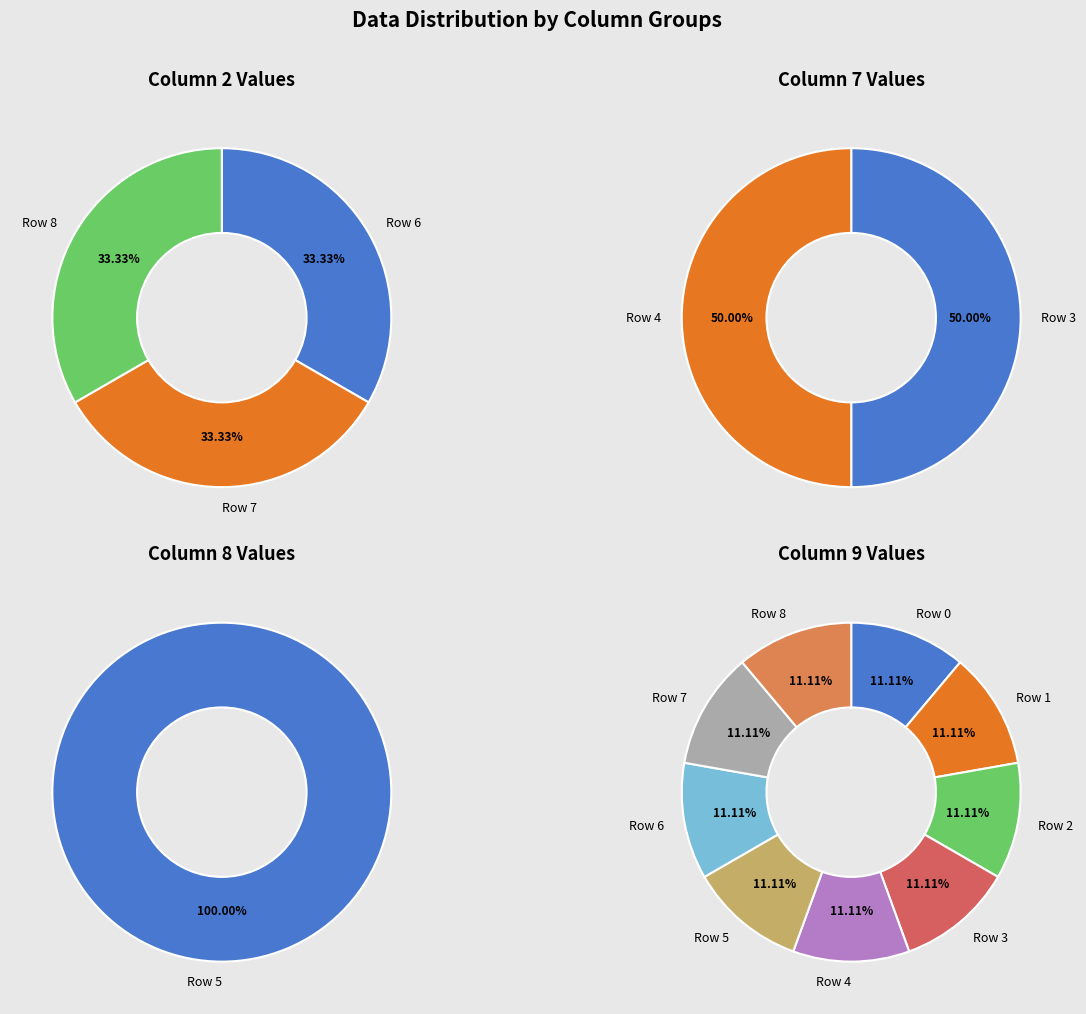

What percentage do Row 7 and Row 3 together represent?

33.3%